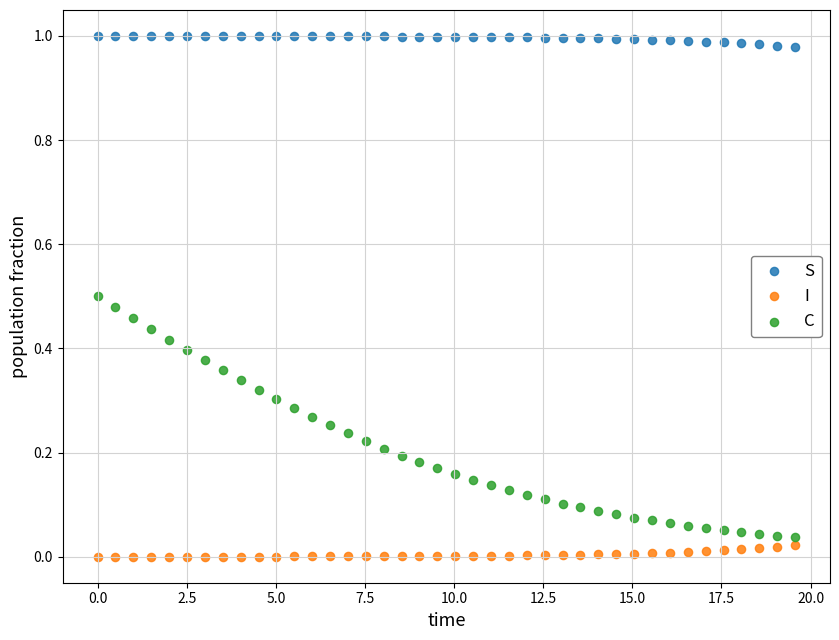

What is the X range (max minus min) for the scatter plot?

19.6